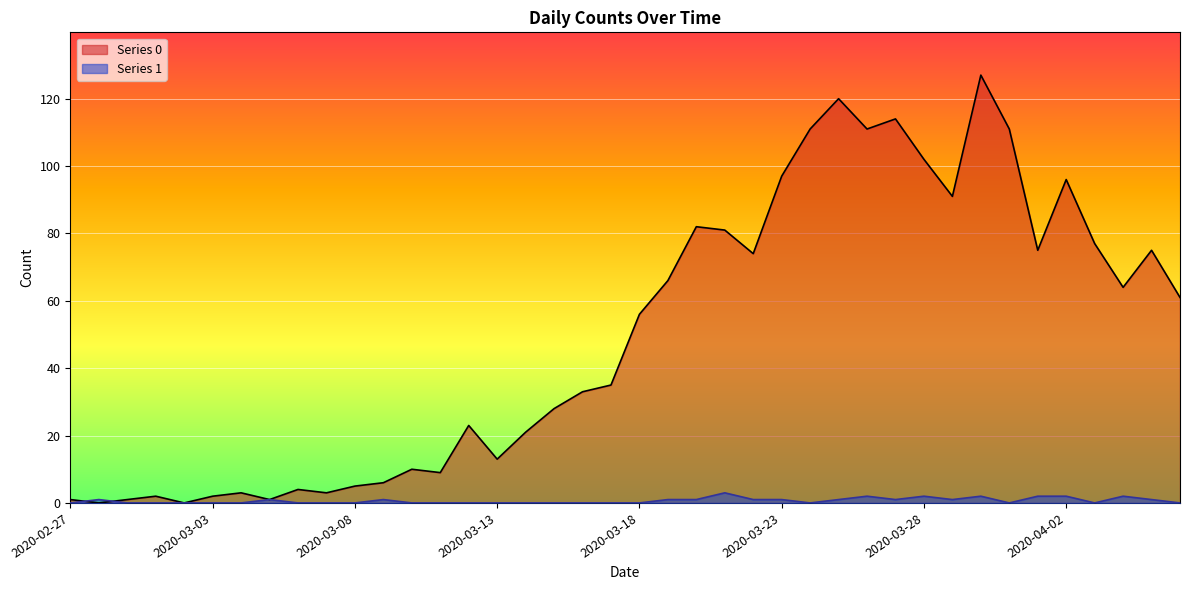

What value does the Series 1 series have at 2020-03-27?

1